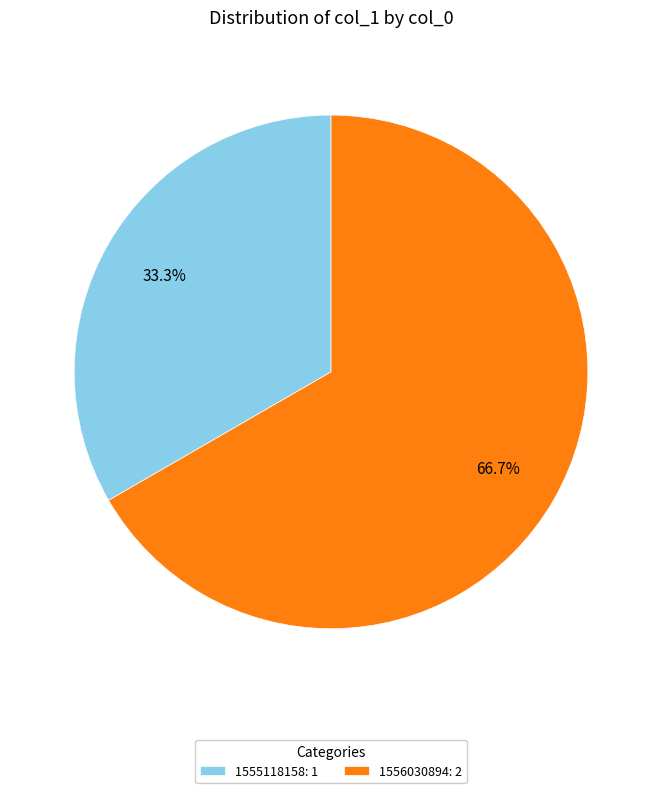

Combined, do 1555118158: 1 and 1556030894: 2 account for over 50%?

Yes